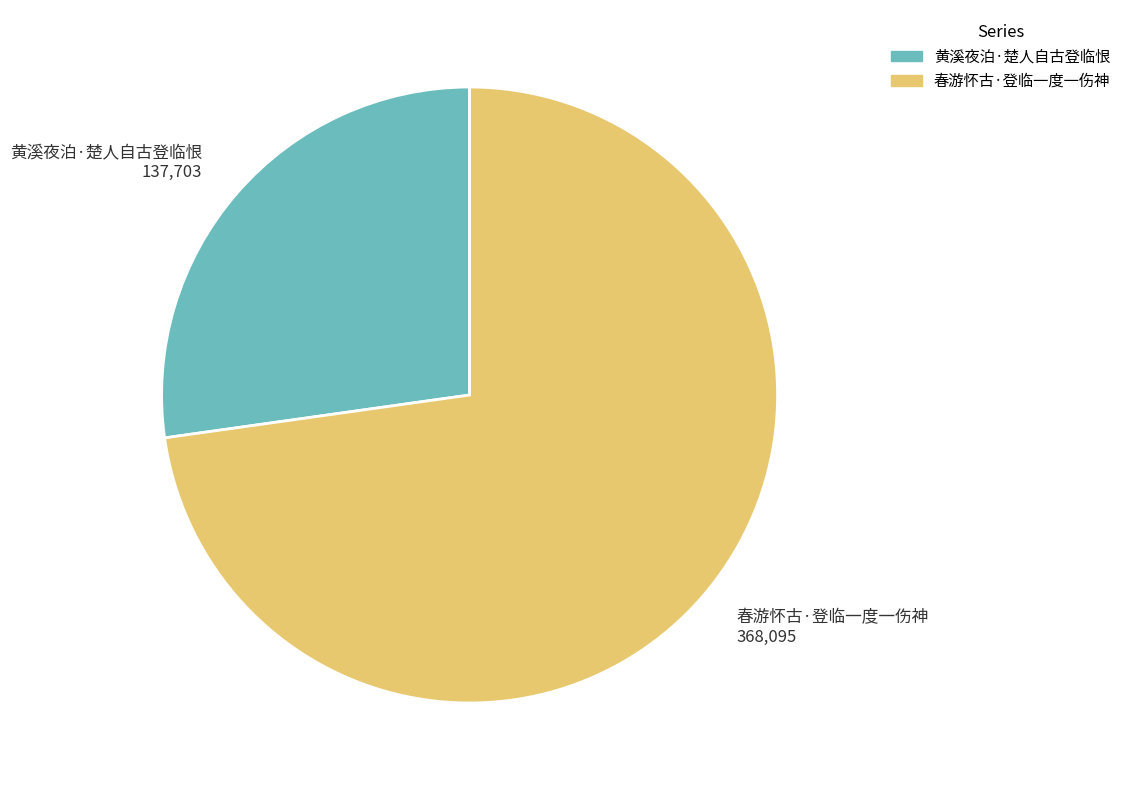

Approximately how many times larger is the value at 春游怀古·登临一度一伤神 compared to 黄溪夜泊·楚人自古登临恨?

2.7